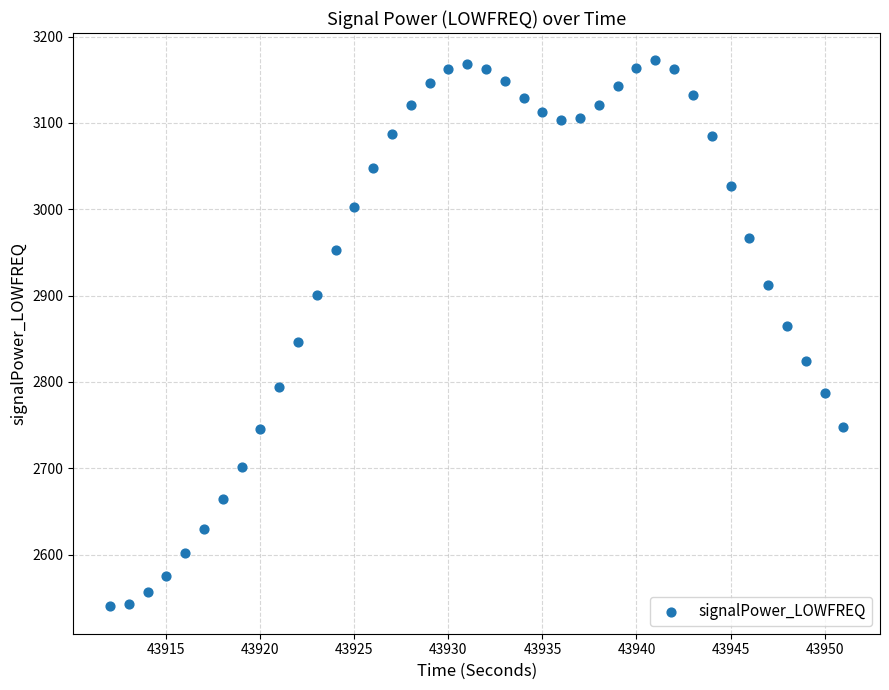

What is the range of Y values (max minus min)?

632.5